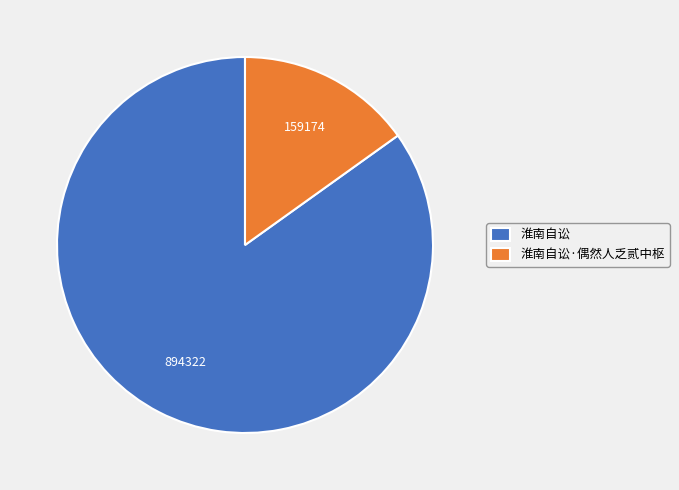

Is there any slice that represents more than half of the pie?

Yes